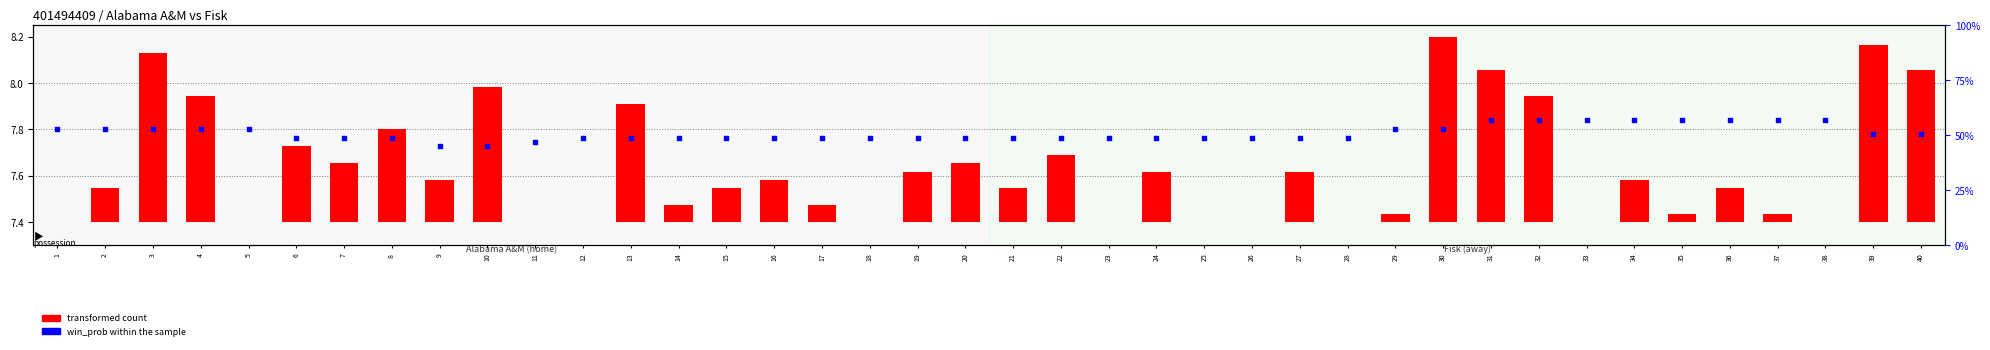

Which series has the widest spread of Y values?

transformed count (play_length)